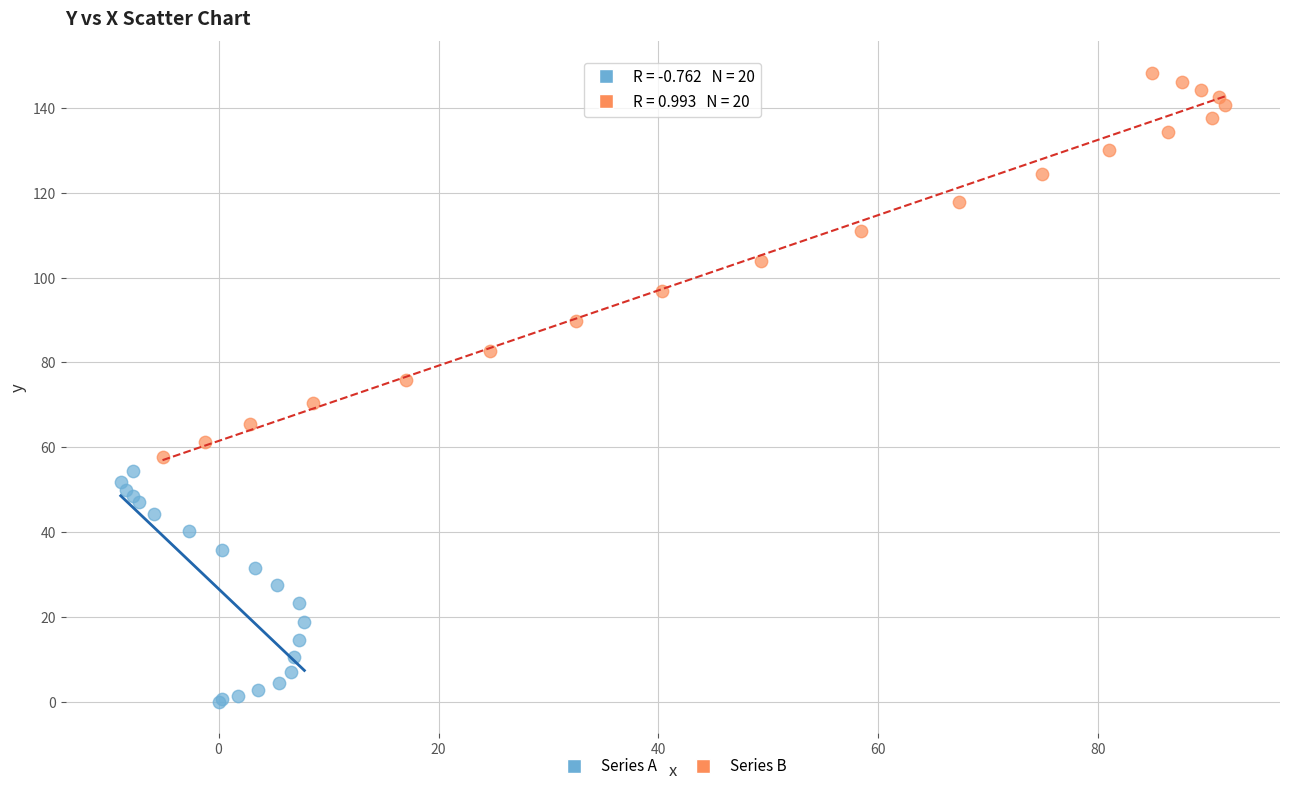

Which series reaches the minimum Y coordinate?

Series A